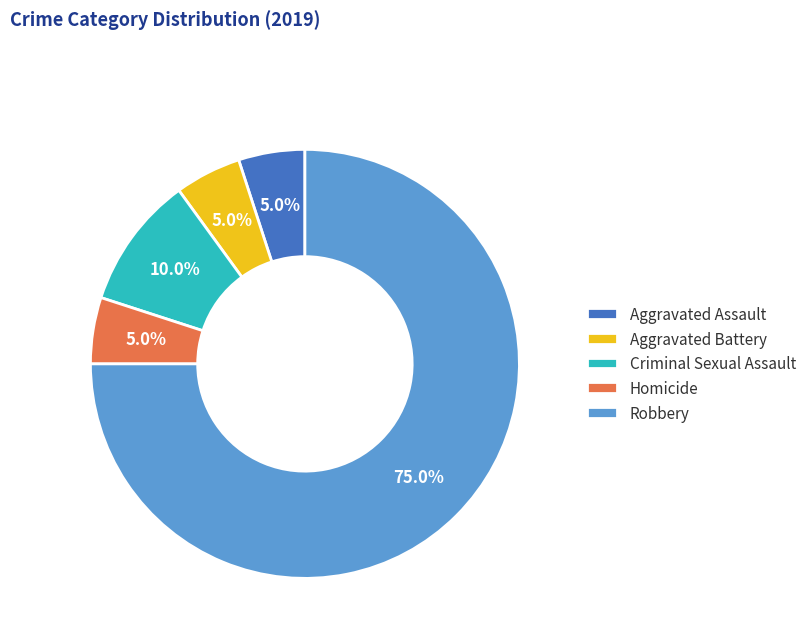

Is Robbery the majority of the pie?

Yes